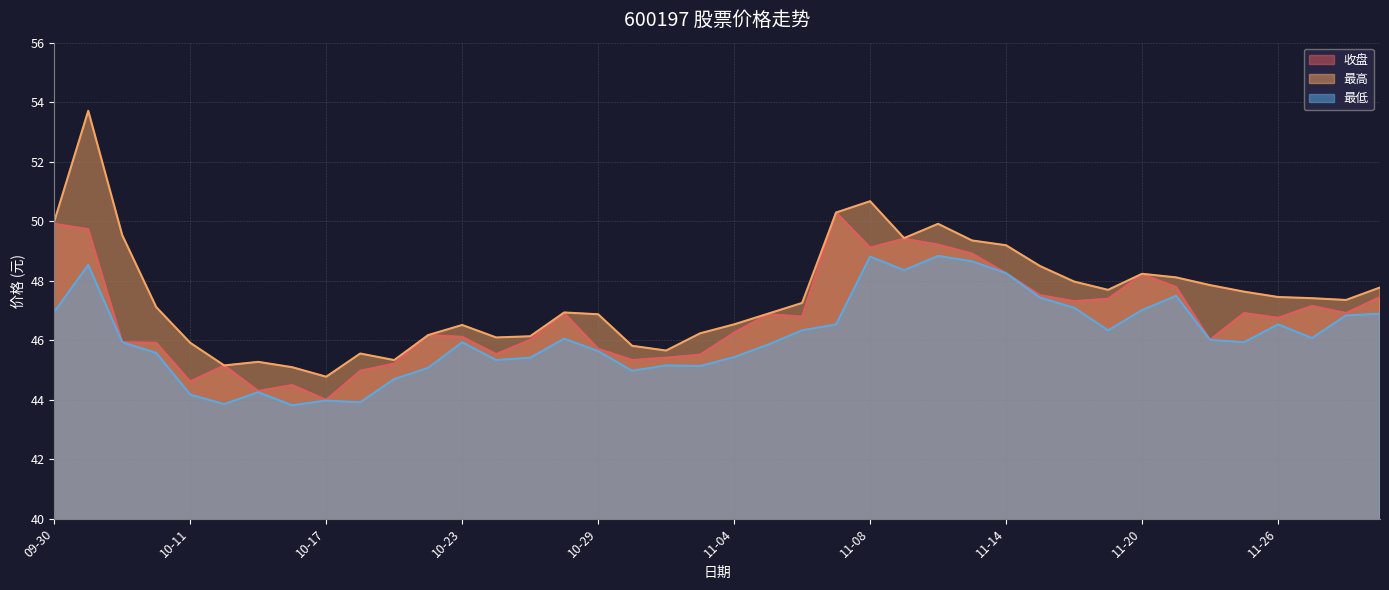

Which has a higher value, 10-24 or 10-28?

10-28